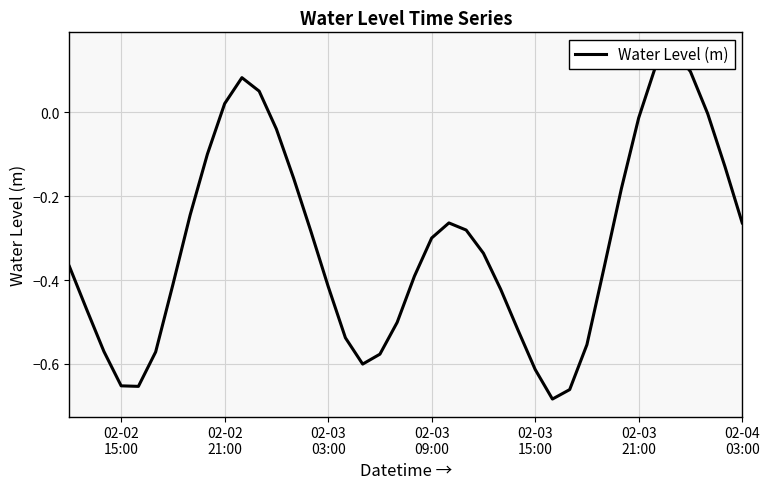

What is the sum of all values?

-12.6